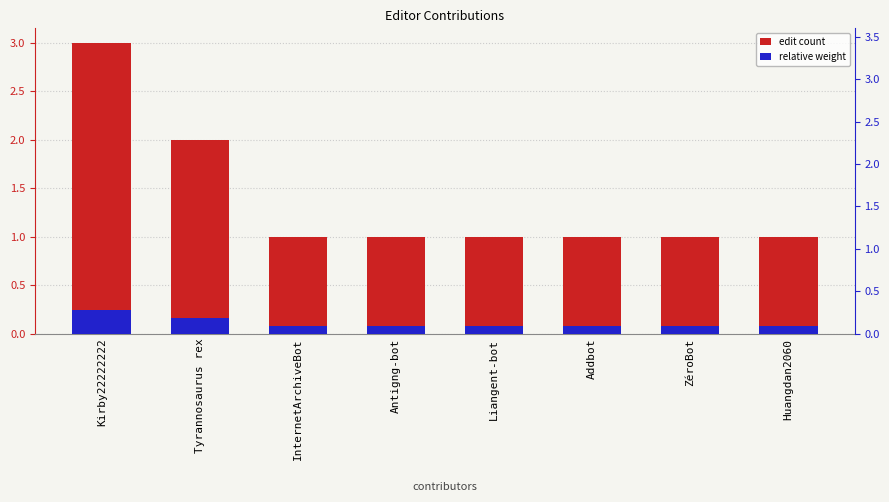

Count the relative weight values in the range 0 to 1.

8